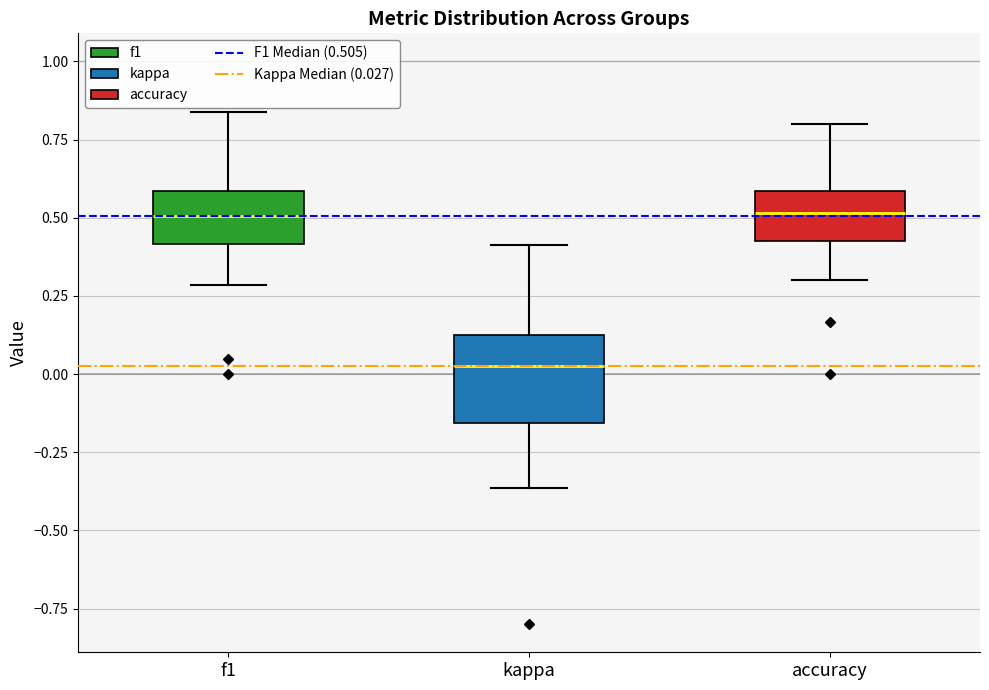

Comparing the boxes themselves (not the whiskers), which one is the tallest?

kappa